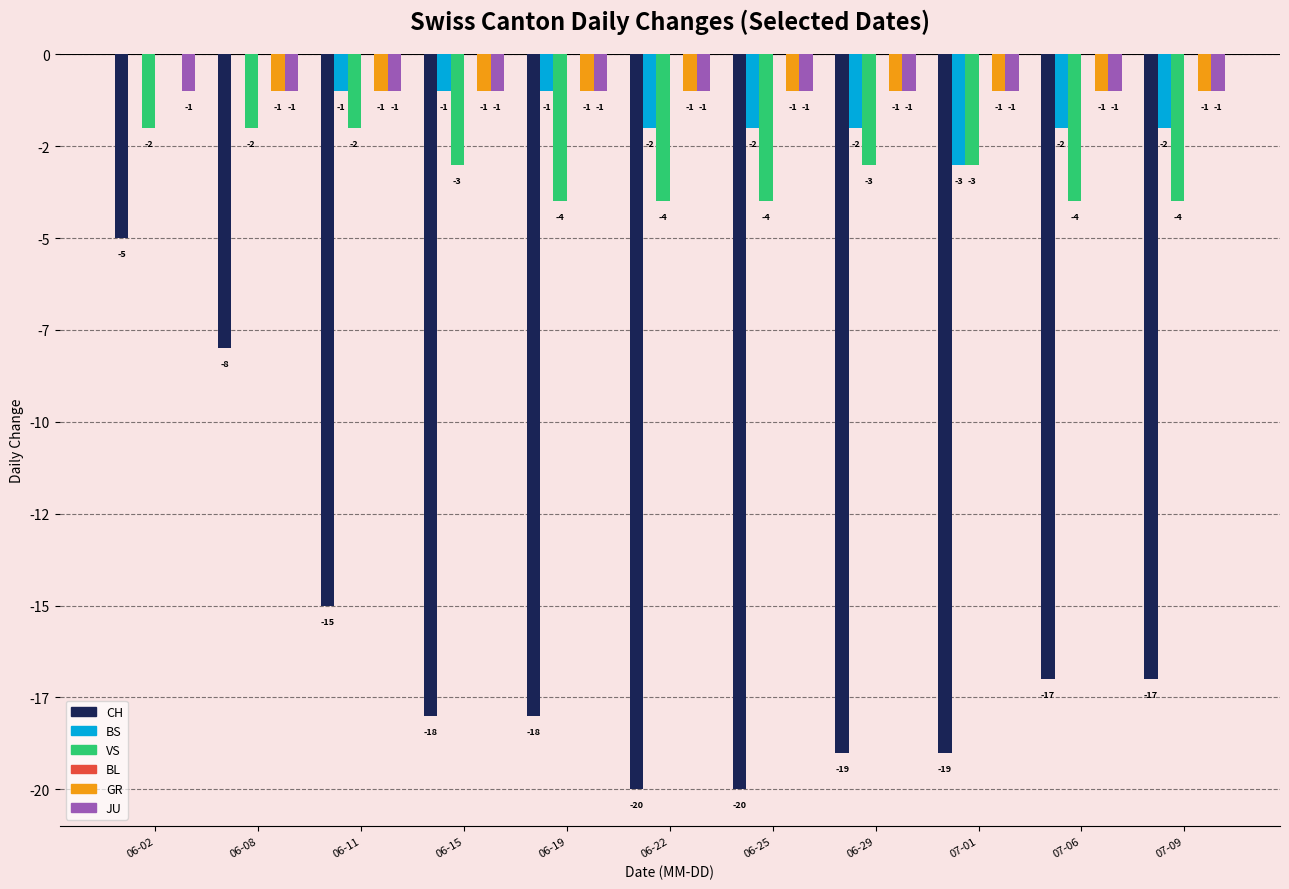

Reading left to right, transcribe all the data shown in this chart.

CH: -5	-8	-15	-18	-18	-20	-20	-19	-19	-17	-17
BS: 0	0	-1	-1	-1	-2	-2	-2	-3	-2	-2
VS: -2	-2	-2	-3	-4	-4	-4	-3	-3	-4	-4
BL: 0	0	0	0	0	0	0	0	0	0	0
GR: 0	-1	-1	-1	-1	-1	-1	-1	-1	-1	-1
JU: -1	-1	-1	-1	-1	-1	-1	-1	-1	-1	-1